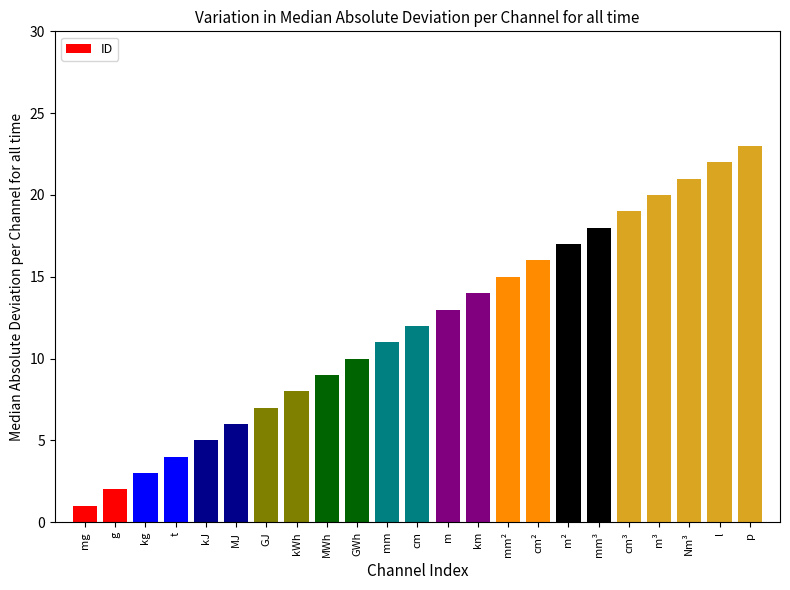

Rank the categories by value from lowest to highest.

mg, g, kg, t, kJ, MJ, GJ, kWh, MWh, GWh, mm, cm, m, km, mm², cm², m², mm³, cm³, m³, Nm³, l, p